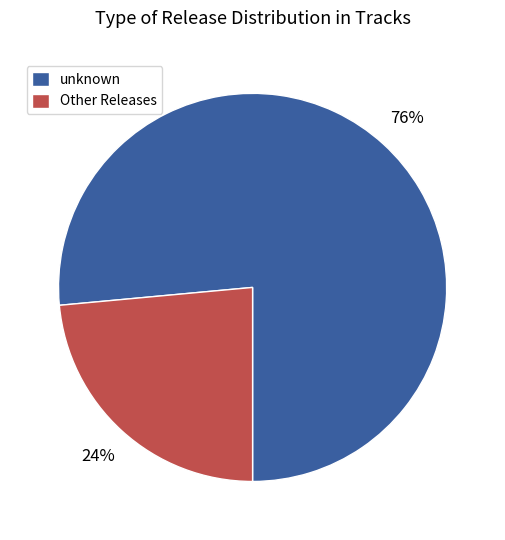

Which slice is the largest?

unknown